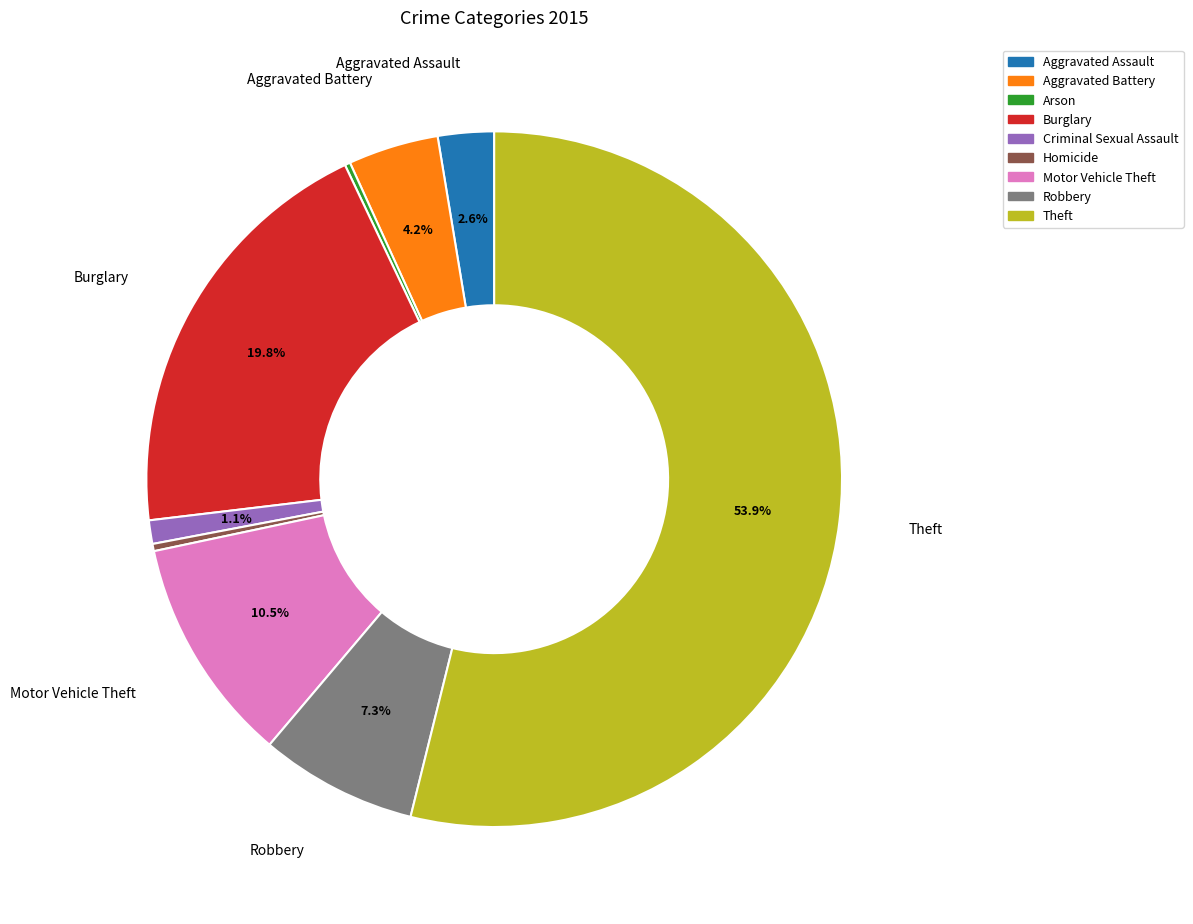

Between Motor Vehicle Theft and Aggravated Battery, which is larger?

Motor Vehicle Theft